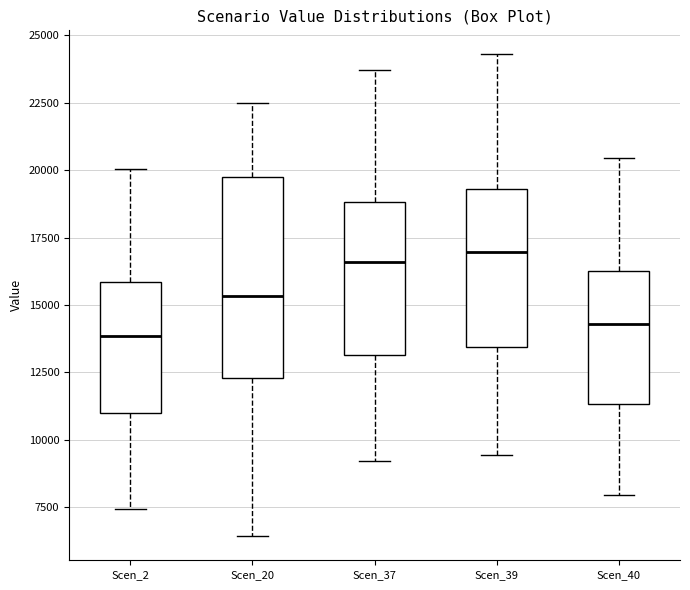

Reading left to right, transcribe this box plot: for each box, give where its median line is, the range the box spans, and where its two whiskers end, as read against the y-axis. The values are not printed on the chart, so give them approximately, as read against the axis.

Scen_2: median 14000, box 11000 to 16000, whiskers 7500 to 20000
Scen_20: median 15500, box 12500 to 20000, whiskers 6500 to 22500
Scen_37: median 16500, box 13000 to 19000, whiskers 9000 to 23500
Scen_39: median 17000, box 13500 to 19500, whiskers 9500 to 24500
Scen_40: median 14500, box 11500 to 16500, whiskers 8000 to 20500